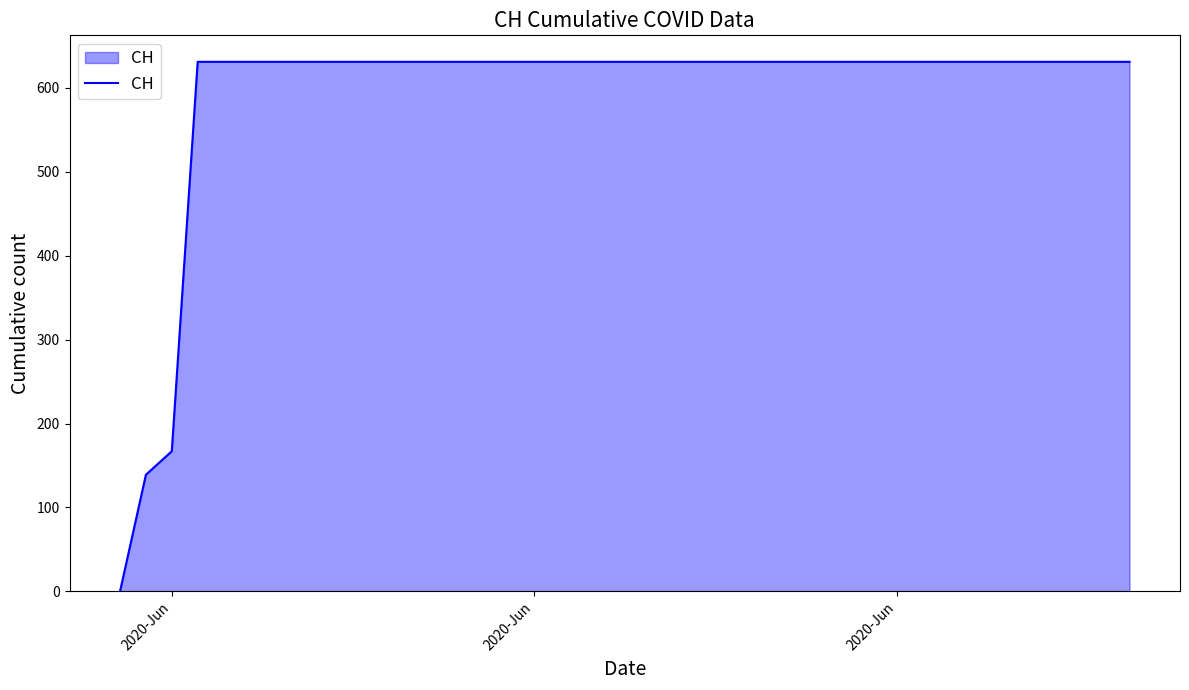

How many lines are shown in the chart?

1